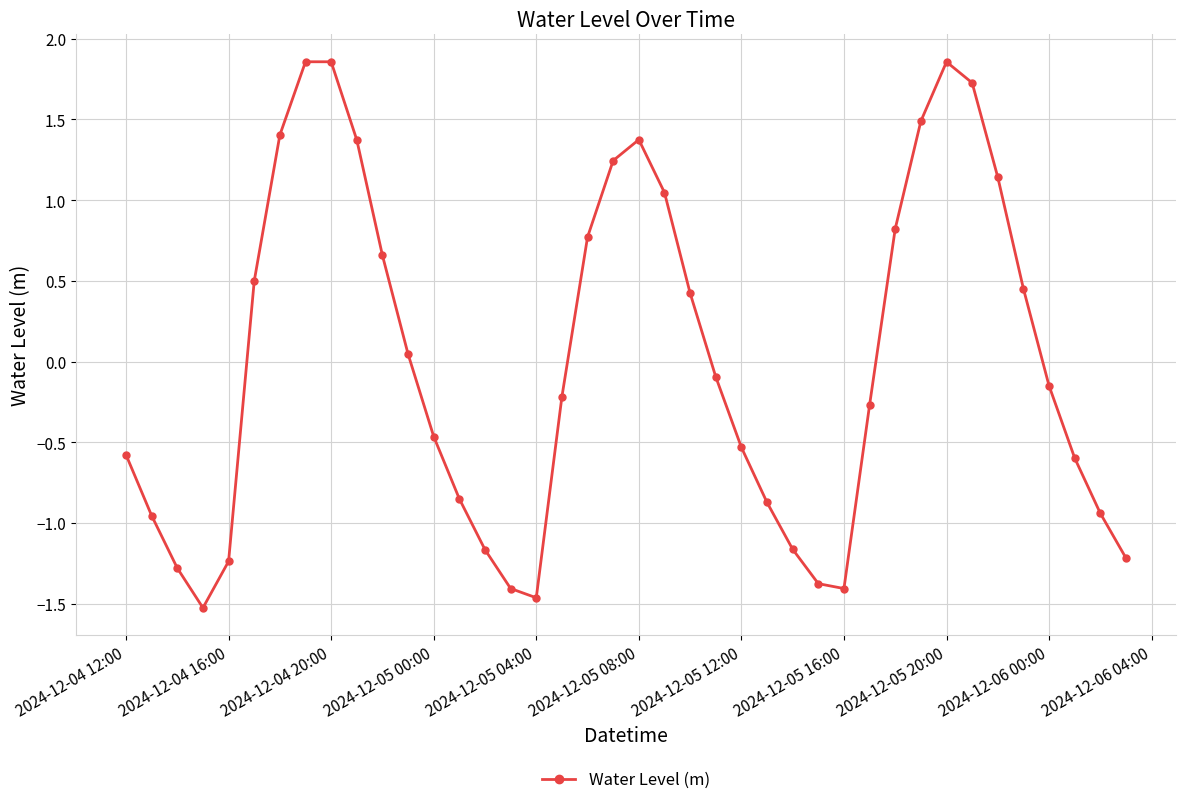

How many points are higher than both their immediate neighbors (excluding endpoints)?

3